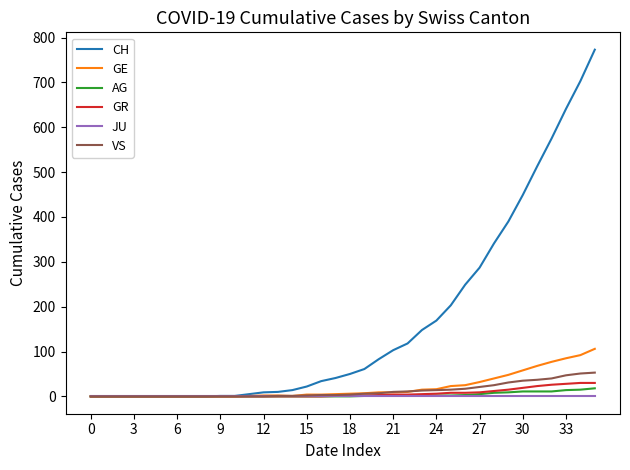

Which series has the largest total across all categories?

CH